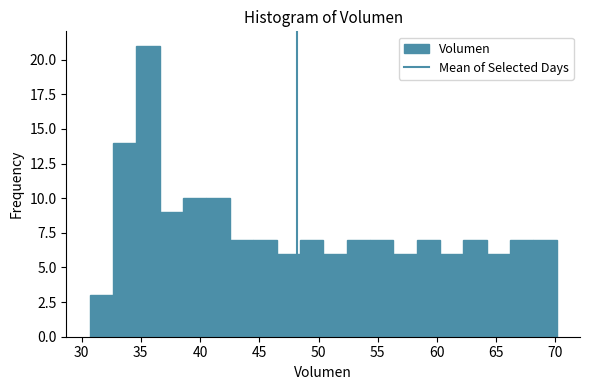

Read against the x-axis, roughly where is the centre of the tallest bar?

35.5